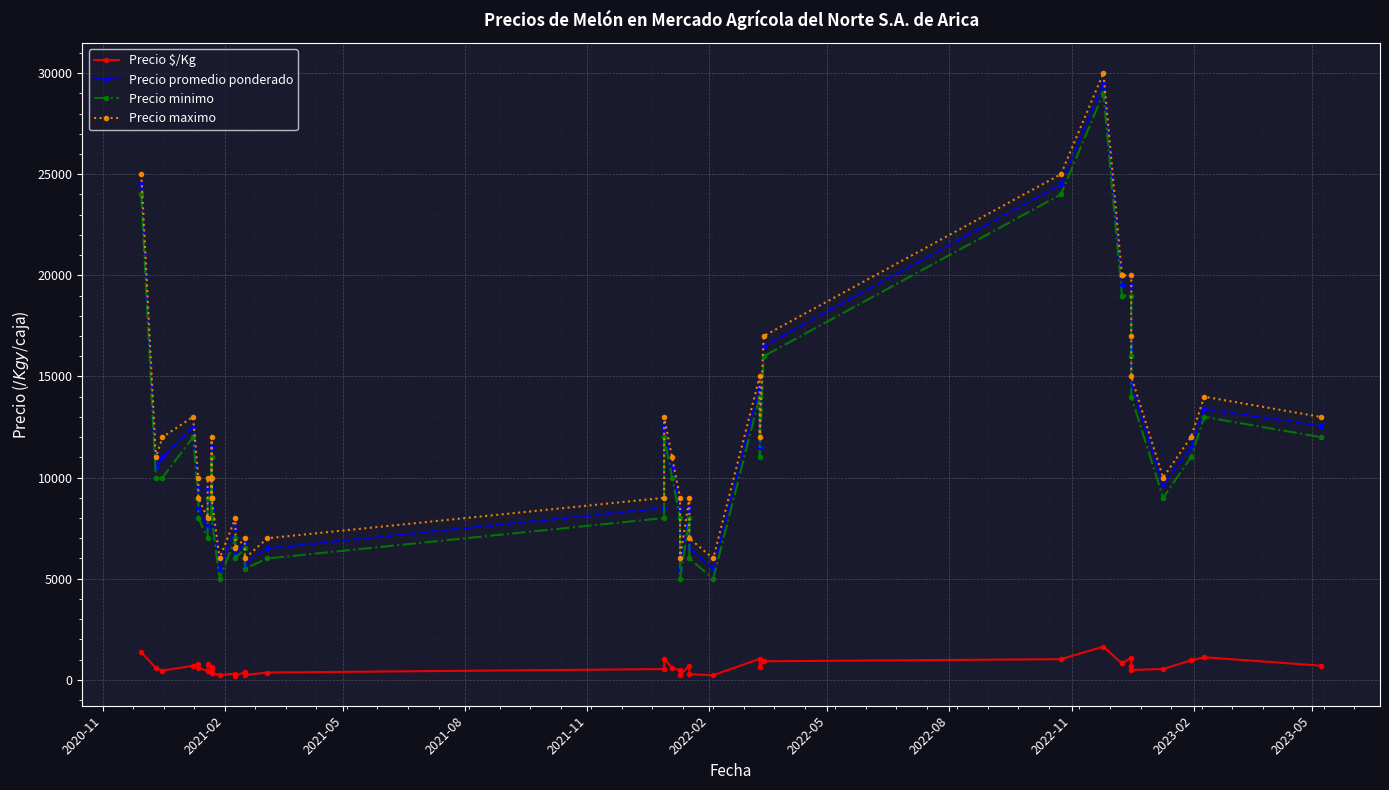

Is the value of Precio minimo at 18 greater than the value of Precio maximo at 21?

No